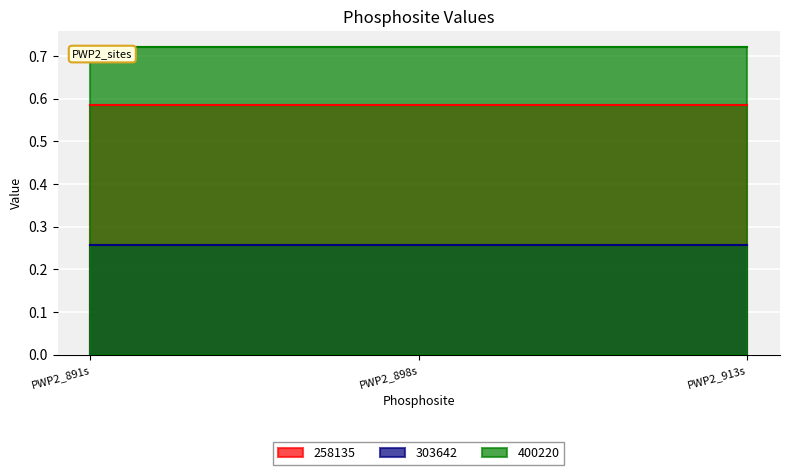

What is the sum of all 400220 values?

2.2